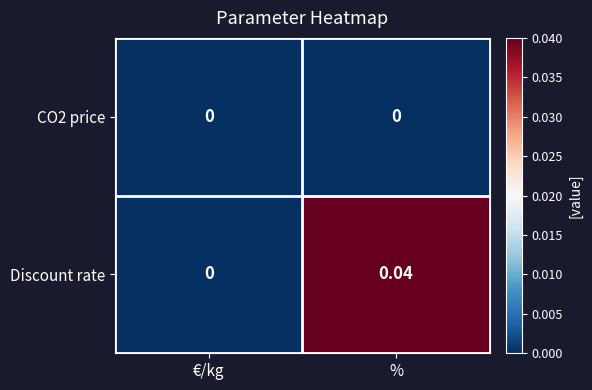

Where is Discount rate nearest to the value 0?

€/kg